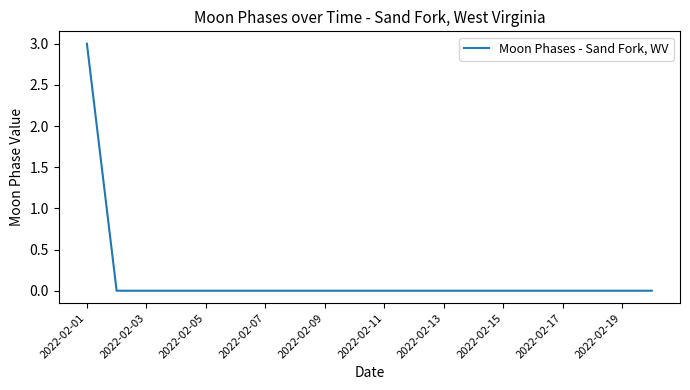

What is the difference between the maximum and minimum values?

3